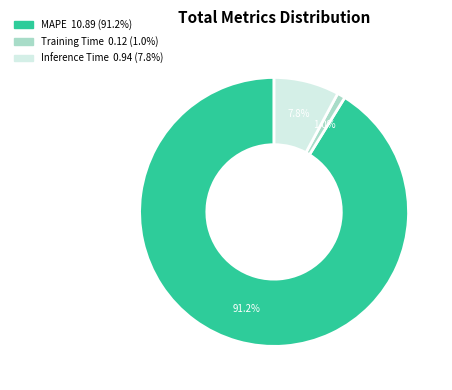

To the nearest percent, what is the difference between the MAPE and Inference Time slice percentages?

83%